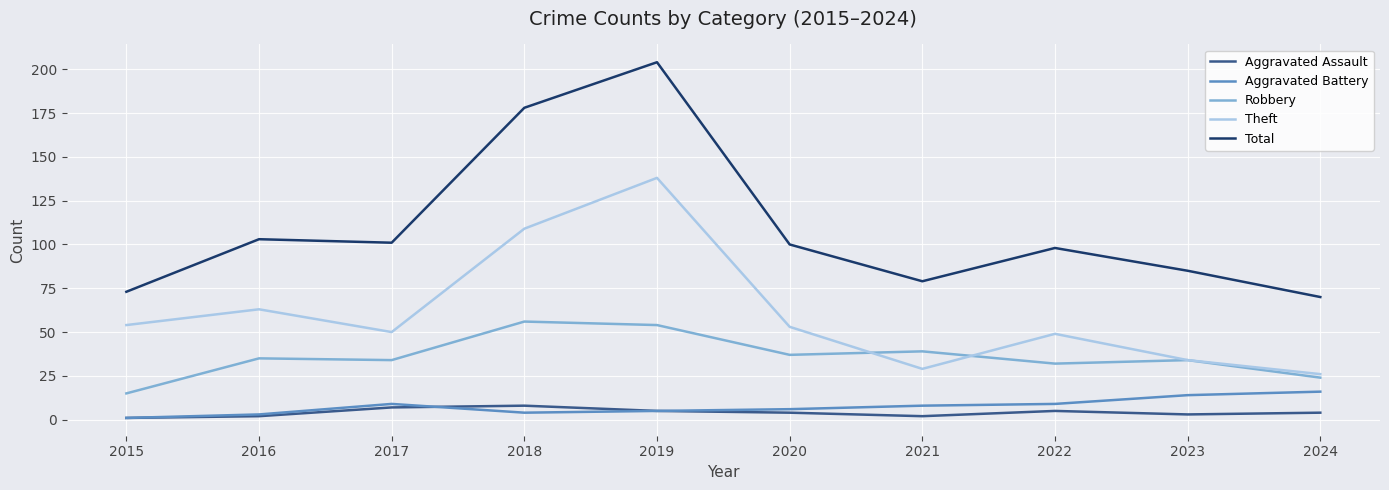

How many lines are shown in the chart?

5